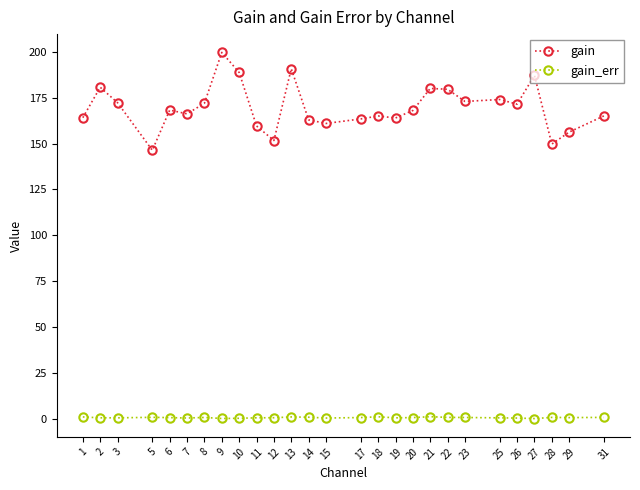

What is the lowest value of the gain series?

146.3